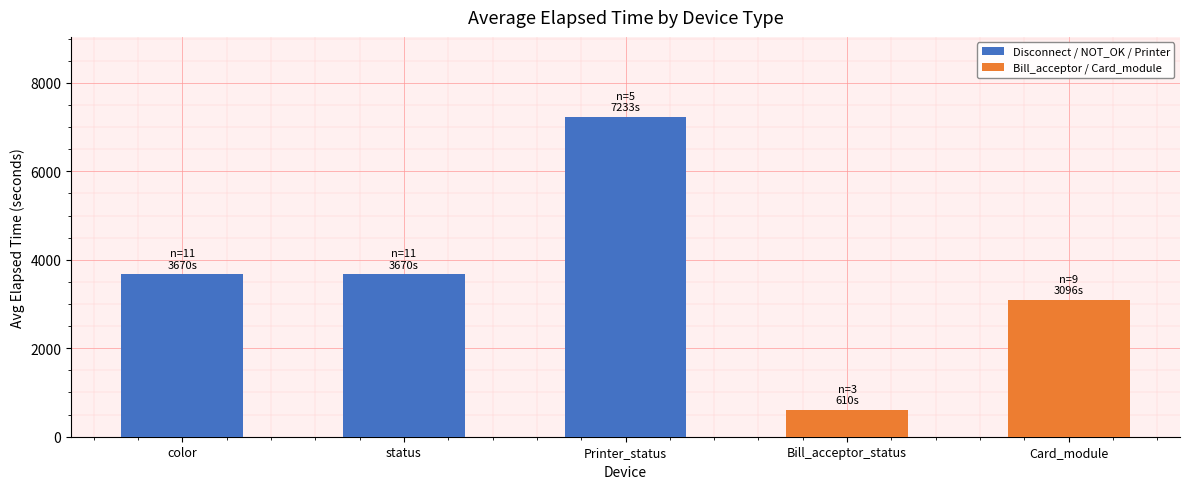

What is the smallest value displayed?

609.7